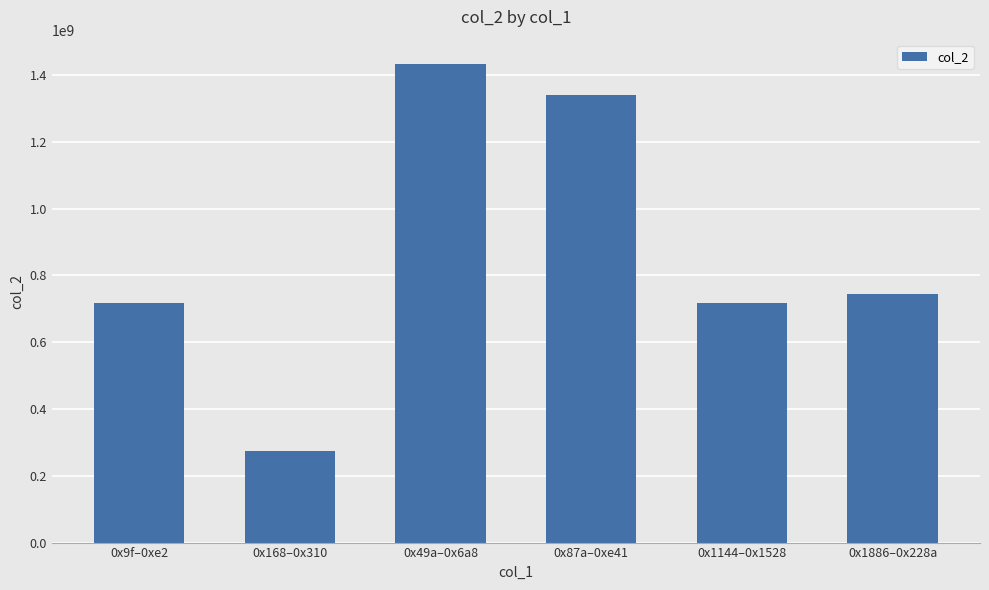

At which category does the chart reach its minimum across all series?

0x168–0x310